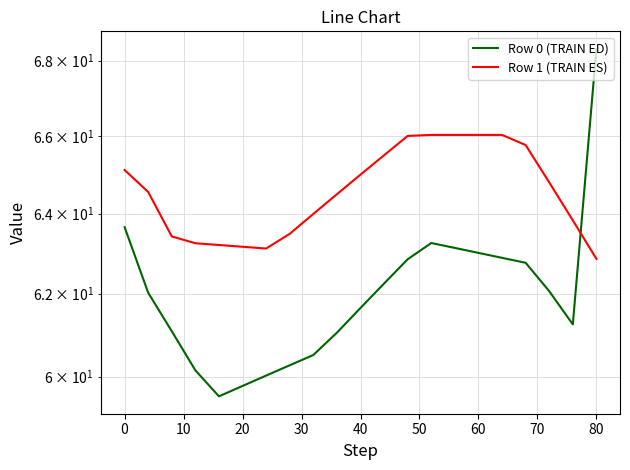

What is the difference between the Row 1 (TRAIN ES) values at 80 and 40?

2.1